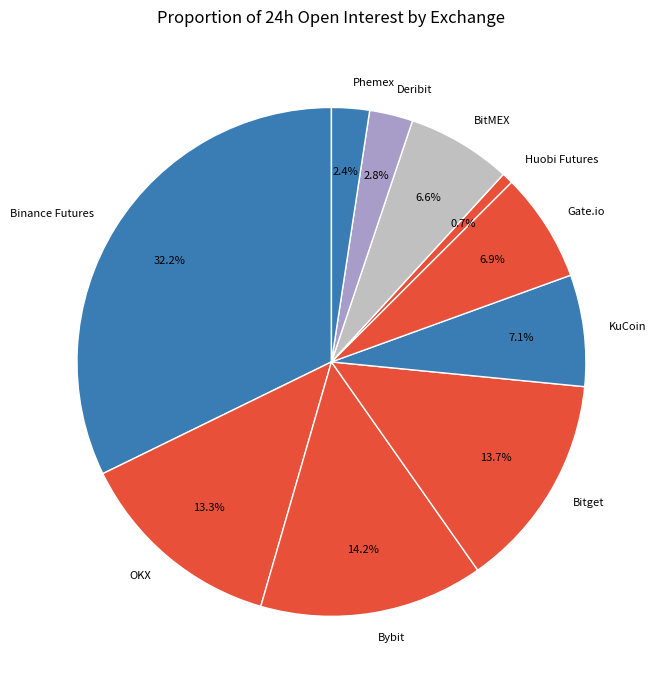

Is it true that Deribit is 3% of the pie?

True